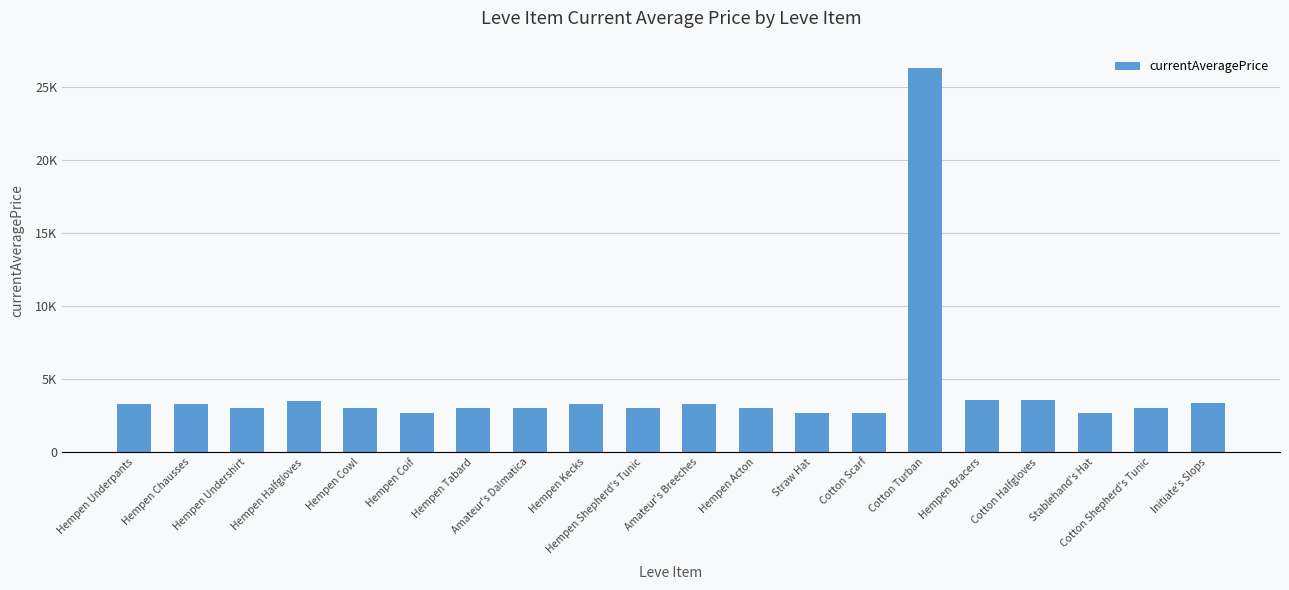

What is the label of the 5th bar from the left?

Hempen Cowl